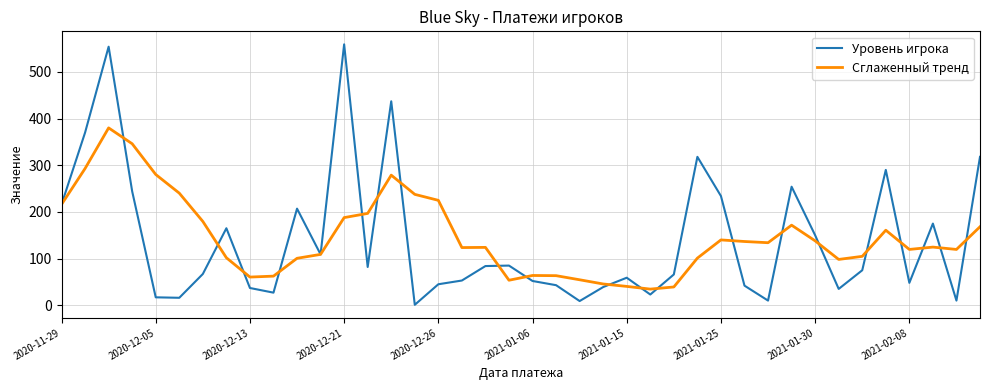

Rank the series by their maximum value, from highest to lowest.

Уровень игрока, Сглаженный тренд